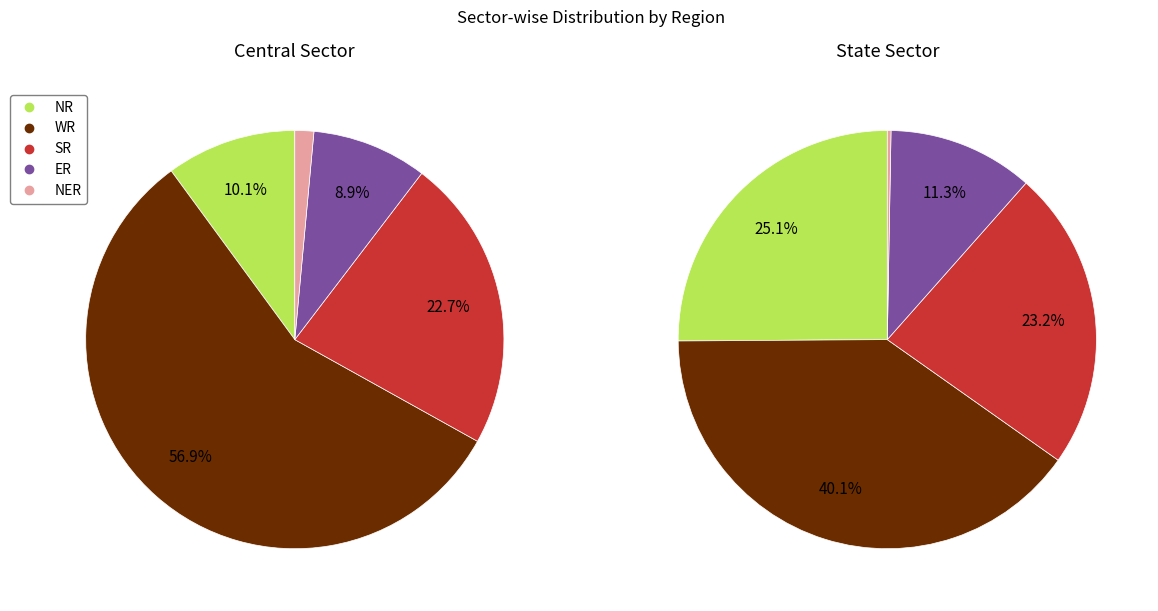

To the nearest percent, what is the difference between the State Sector and Central Sector slice percentages?

29%